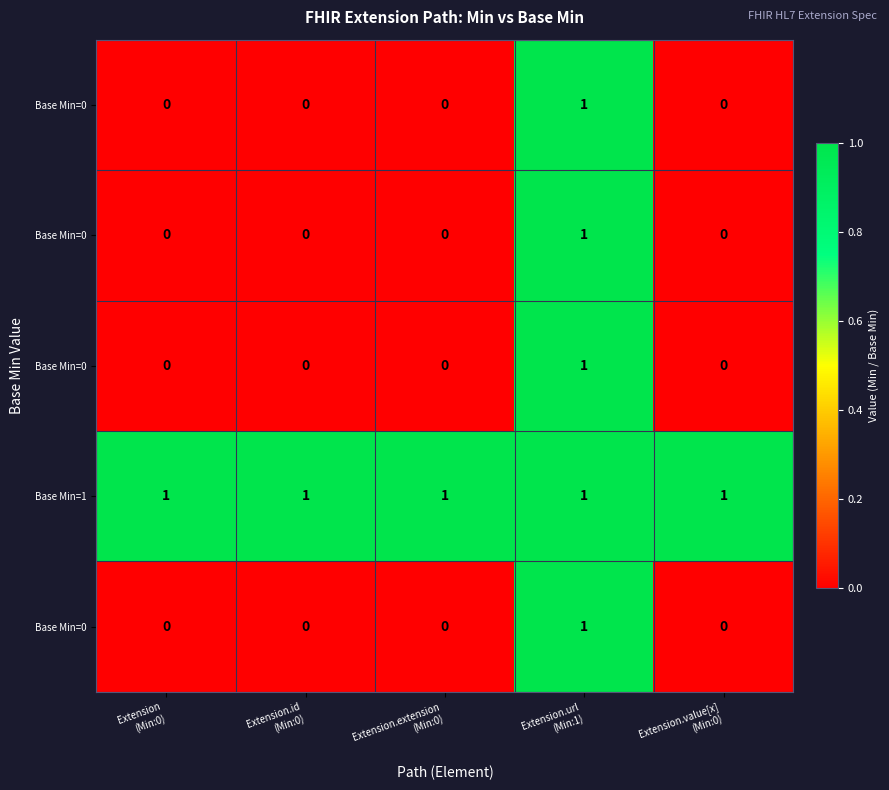

Which has a higher value, Extension.value[x]
(Min:0) or Extension
(Min:0)?

Extension.value[x]
(Min:0)